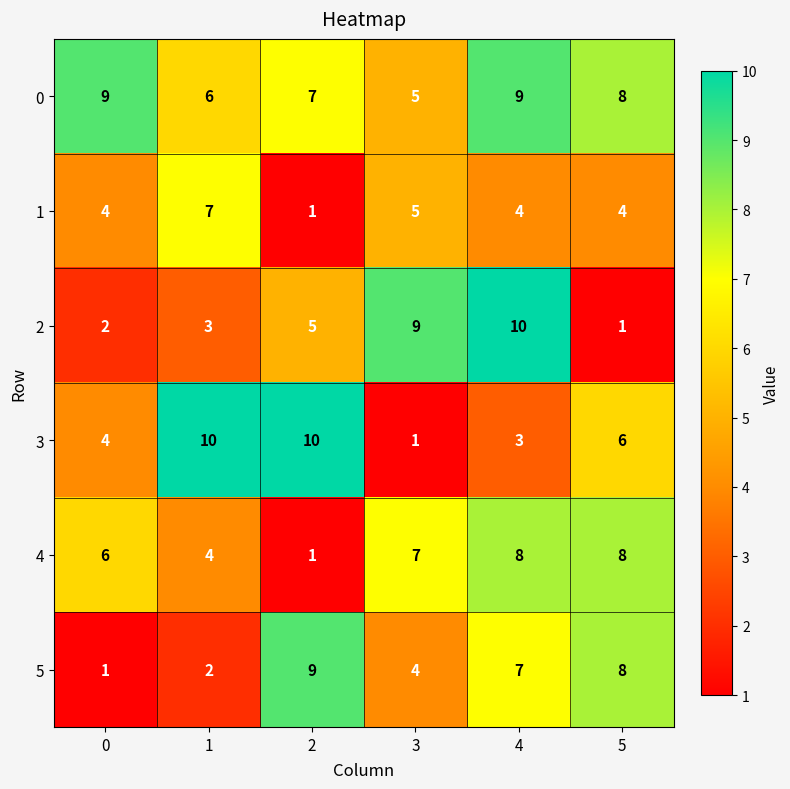

What is the sum of all 0 values?

44